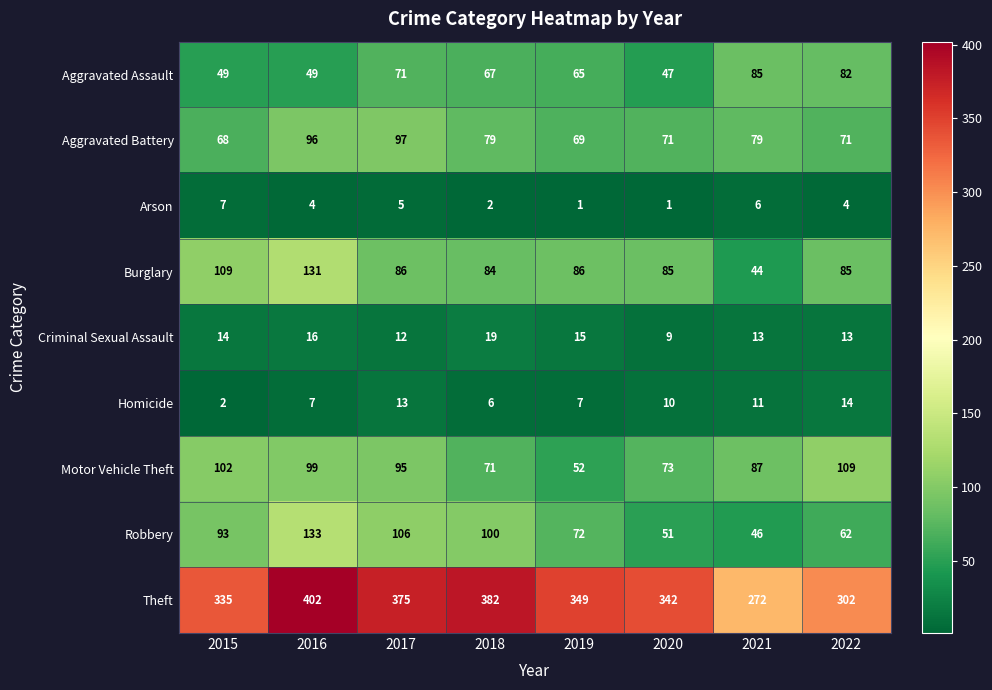

Count the number of categories in the chart.

8